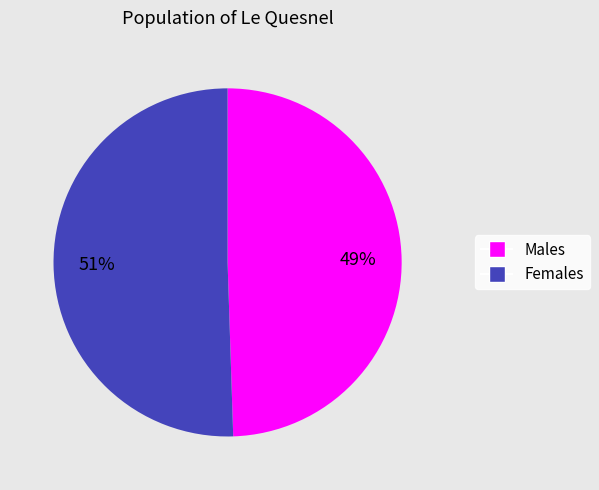

The Females slice represents 51% of the pie. True or false?

True